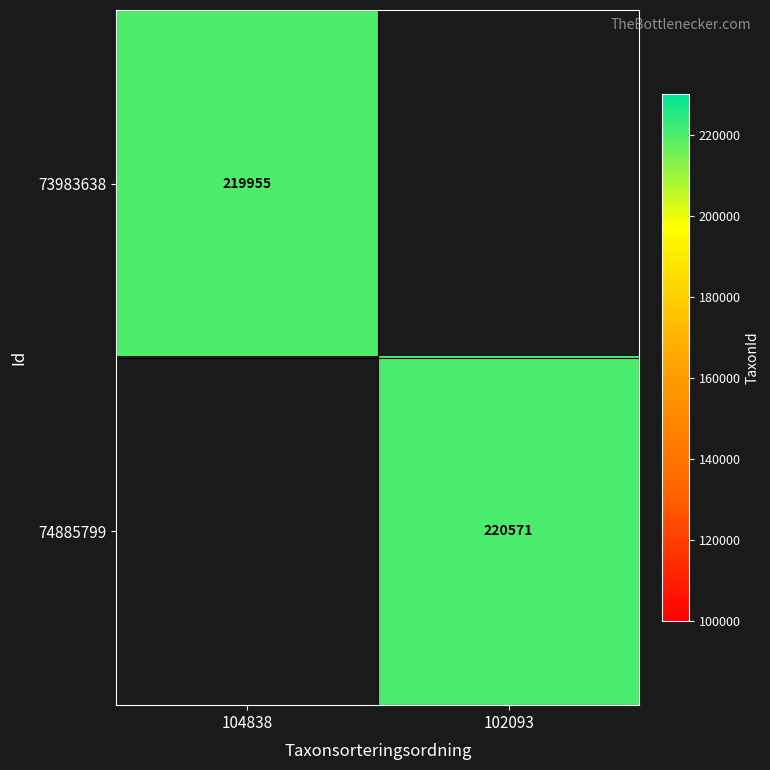

True or false: 73983638 has a value of 219955 at 104838.

True